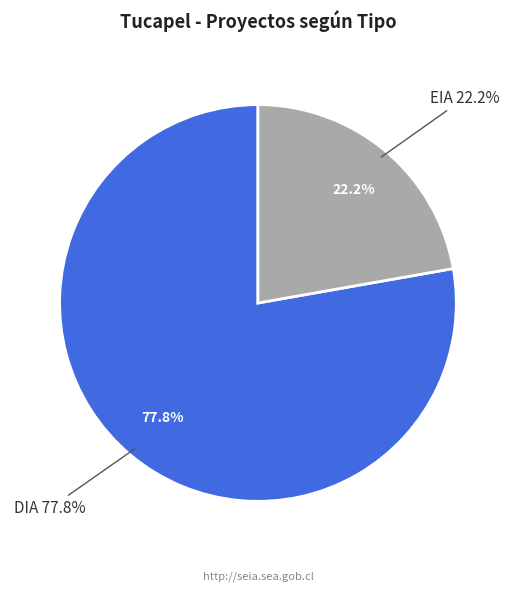

Combined, do DIA and EIA account for over 50%?

Yes